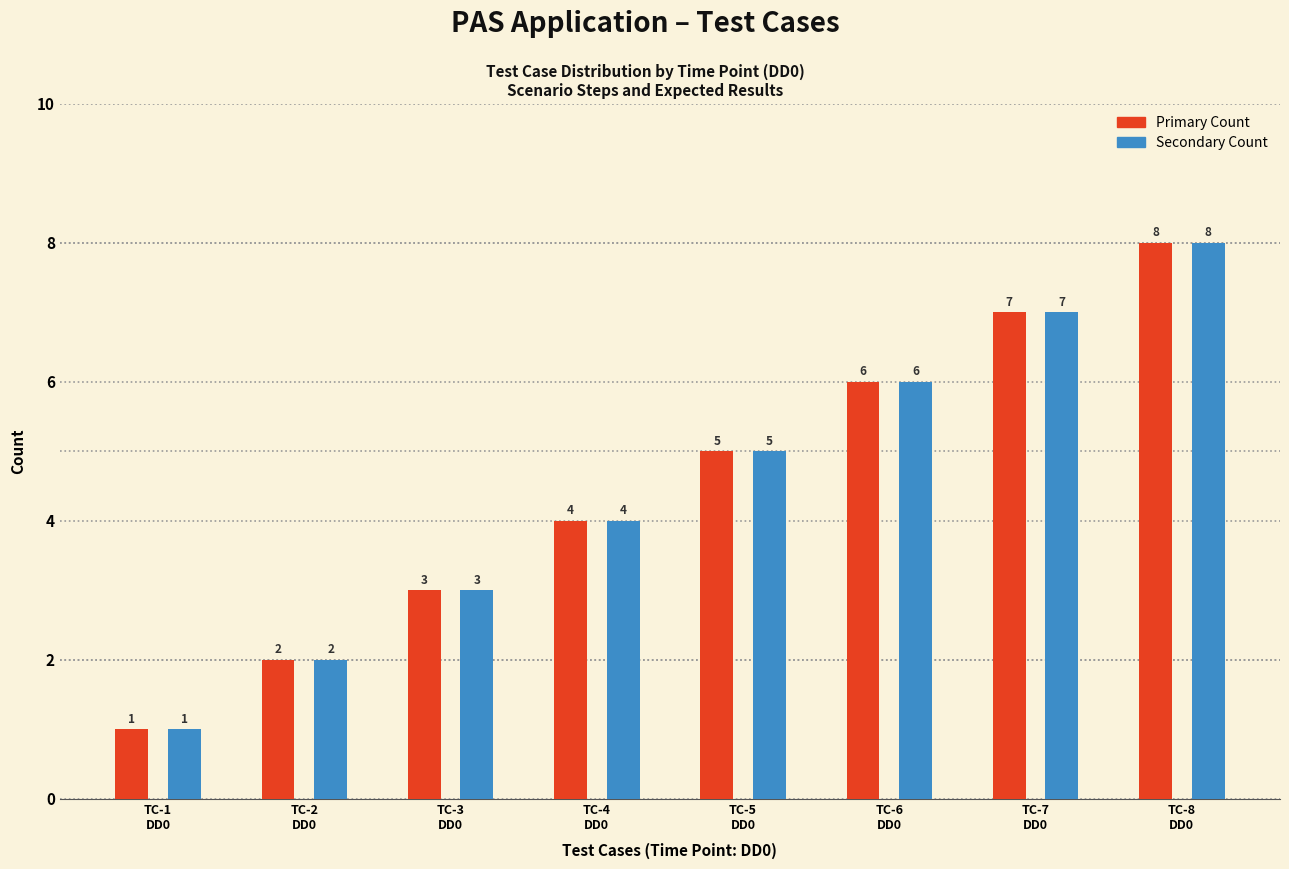

At which category is the sum across all series the highest?

TC-8
DD0